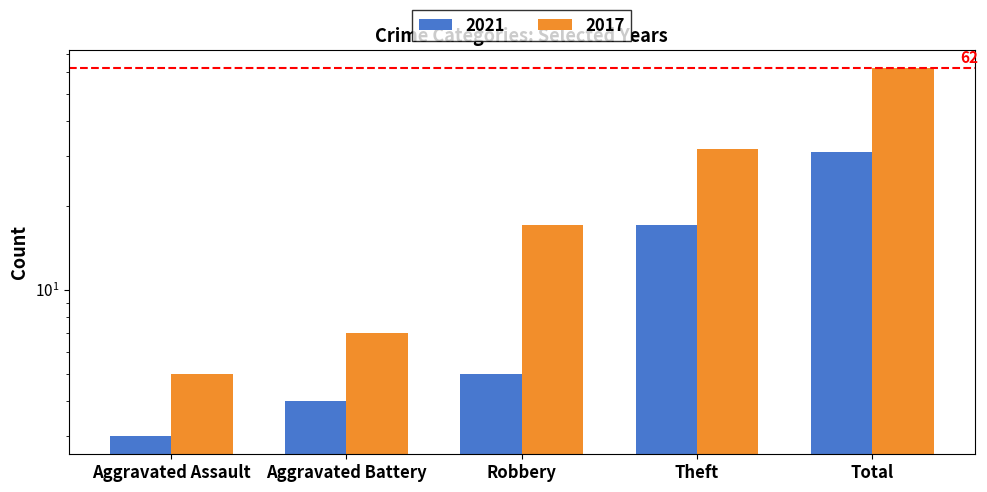

What is the sum of the 2021 values at Theft and Robbery?

22